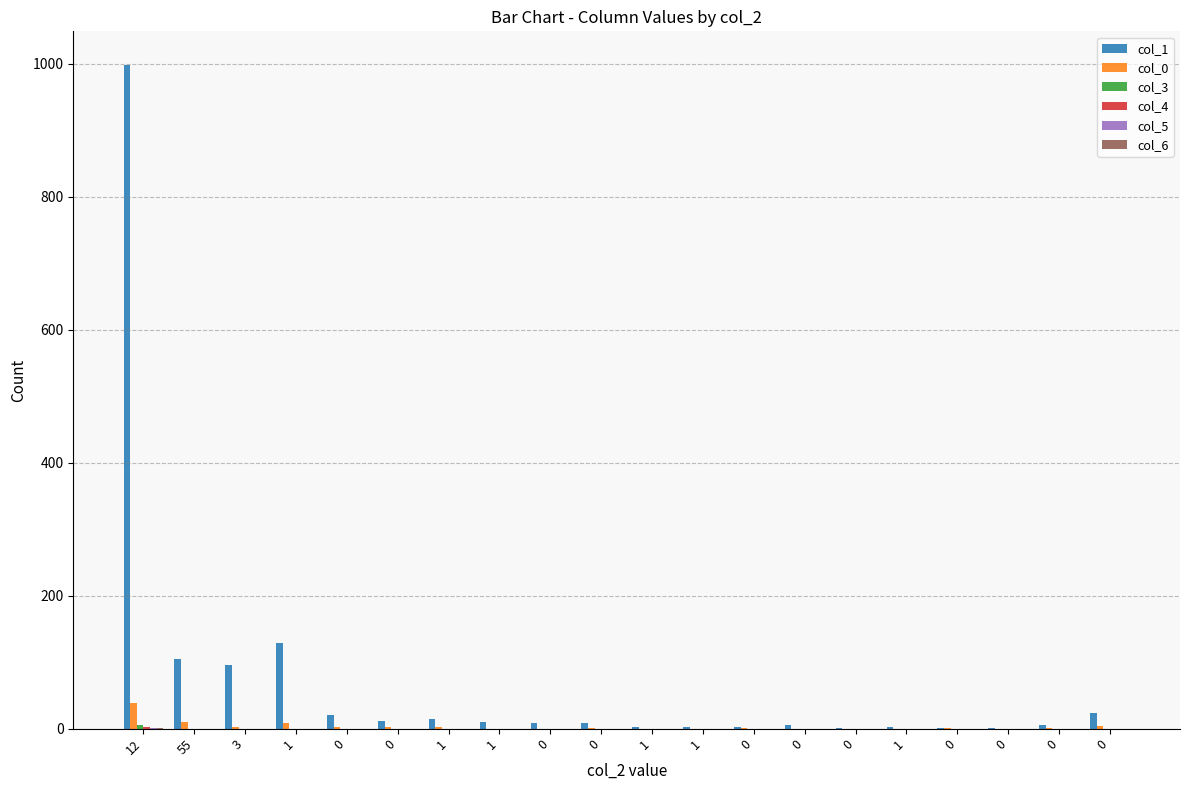

Reading left to right, extract all data points from this chart.

col_1: 999	105	96	129	20	12	14	10	9	9	2	3	3	6	1	3	1	1	5	24
col_0: 39	10	3	9	2	2	2	0	0	1	0	0	1	0	0	0	1	0	1	4
col_3: 5	0	0	0	0	0	0	0	0	0	0	0	0	0	0	0	0	0	0	0
col_4: 2	0	0	0	0	0	0	0	0	0	0	0	0	0	0	0	0	0	0	0
col_5: 1	0	0	0	0	0	0	0	0	0	0	0	0	0	0	0	0	0	0	0
col_6: 1	0	0	0	0	0	0	0	0	0	0	0	0	0	0	0	0	0	0	0